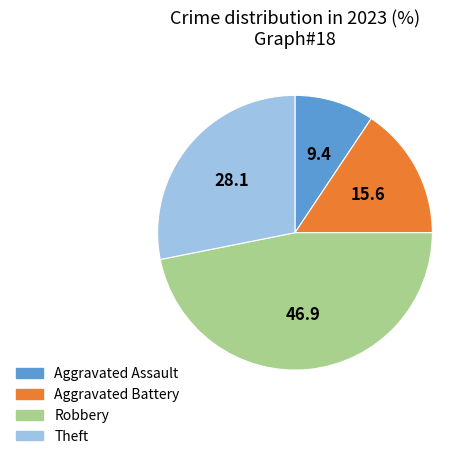

Is there any slice that represents more than half of the pie?

No